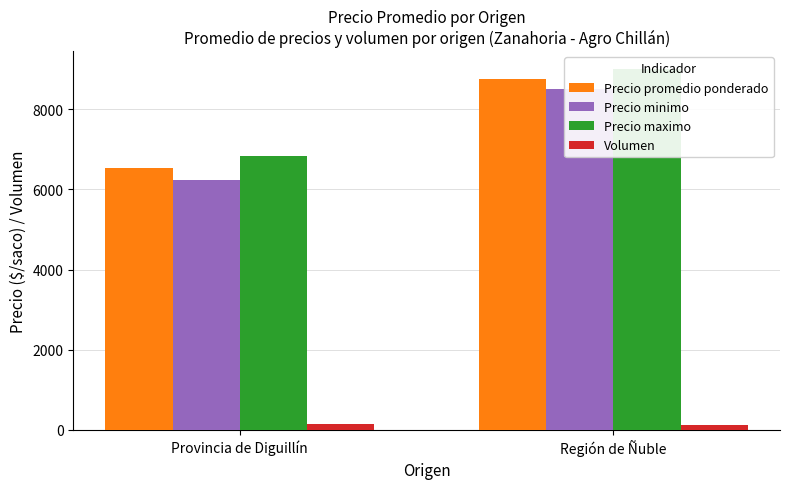

What are all the series names shown in the legend?

Precio promedio ponderado, Precio minimo, Precio maximo, Volumen